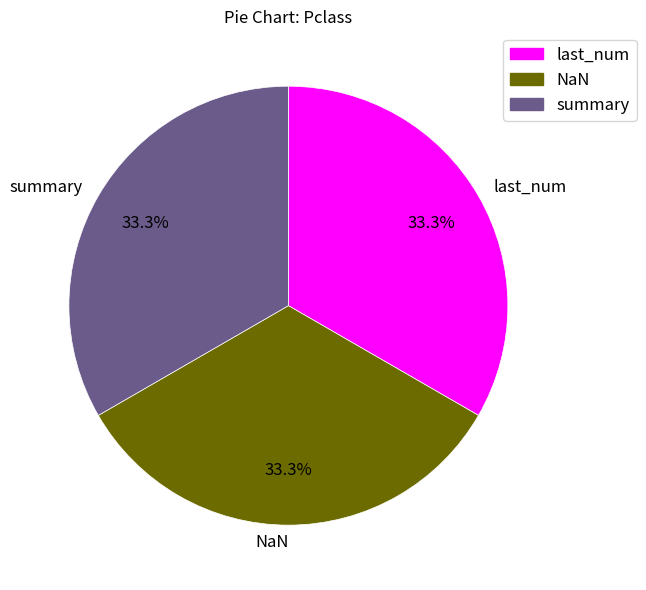

What is the total percentage of last_num and summary?

66.7%